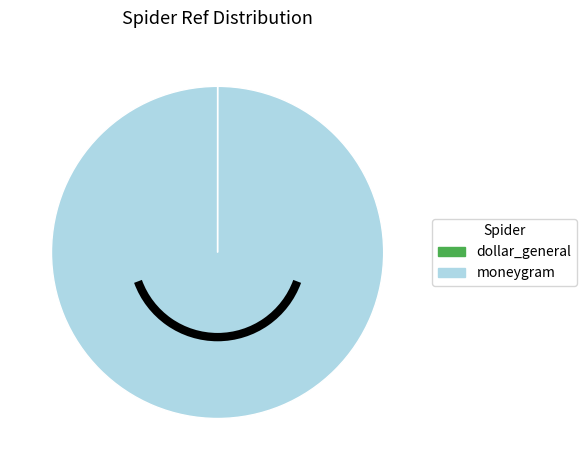

Which category has the biggest portion of the pie?

moneygram